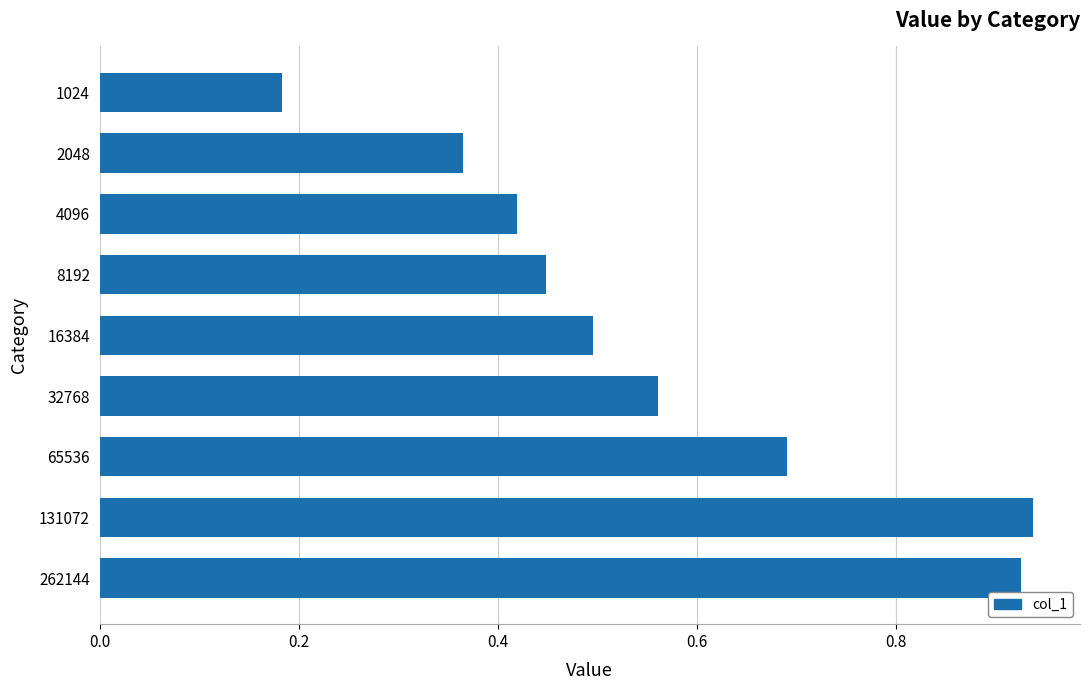

What is the sum of all values?

5.0